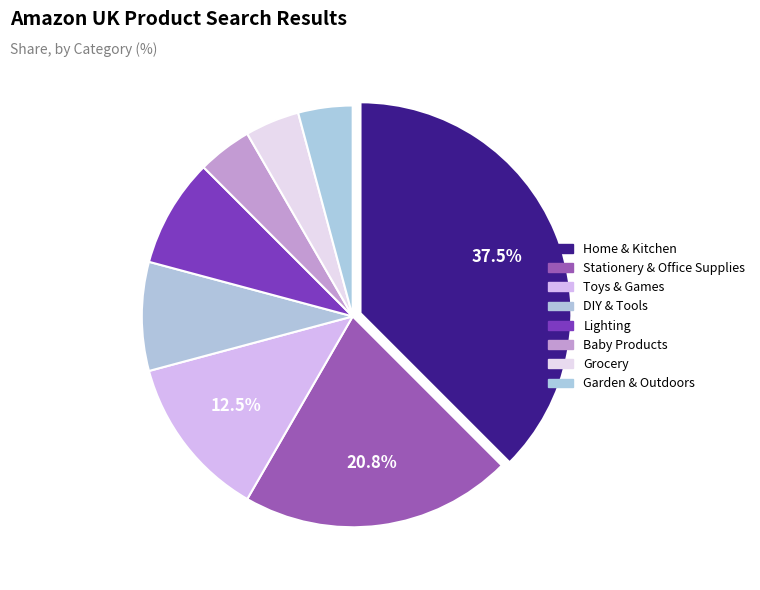

Count the number of slices in the pie.

8